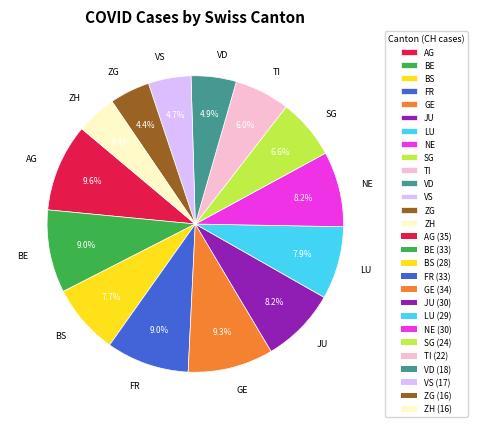

To the nearest percent, what is the combined percentage of ZH and BE?

13%